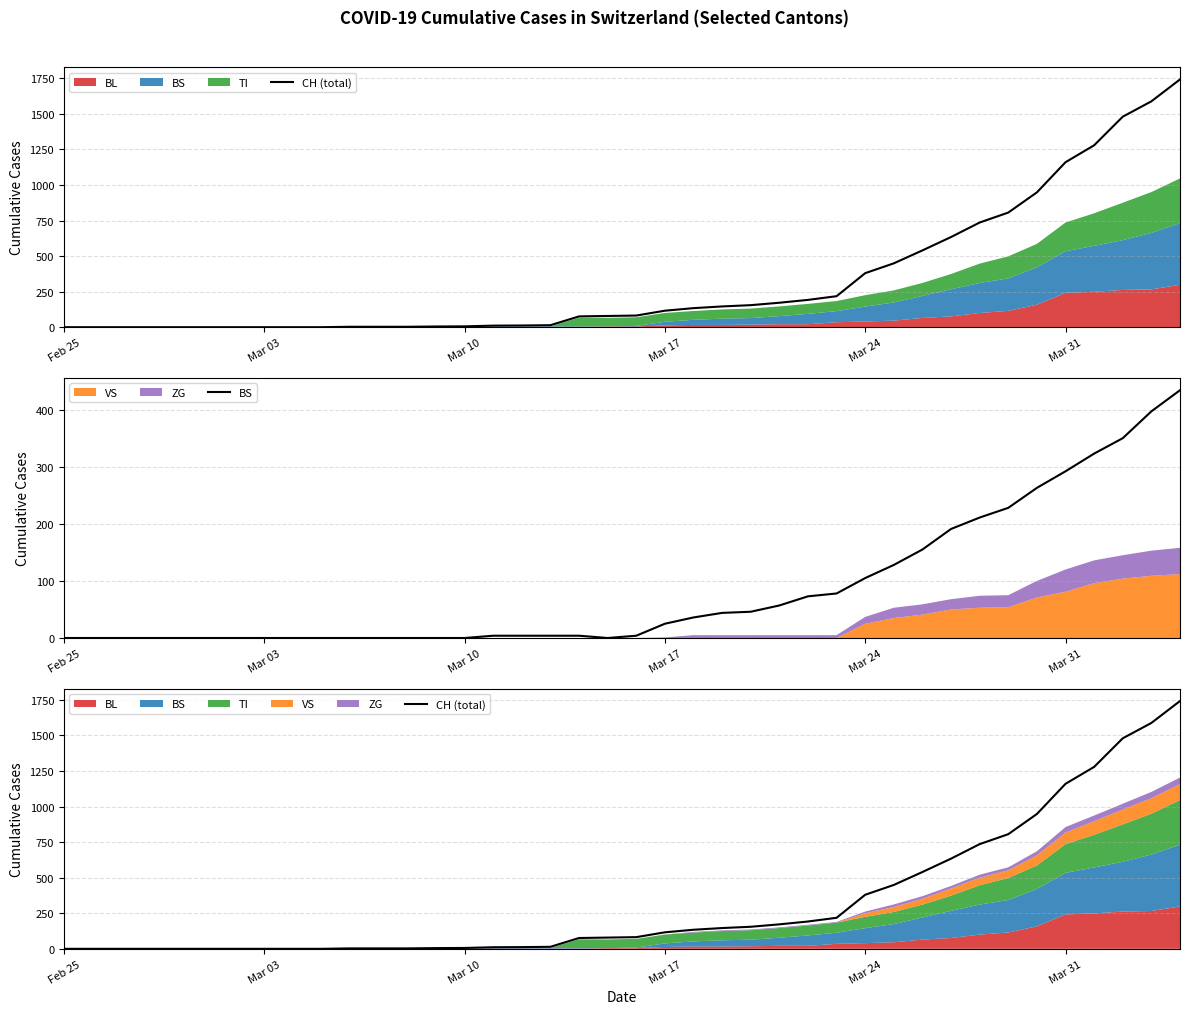

At which label does CH (total) first exceed 82?

Mar 17